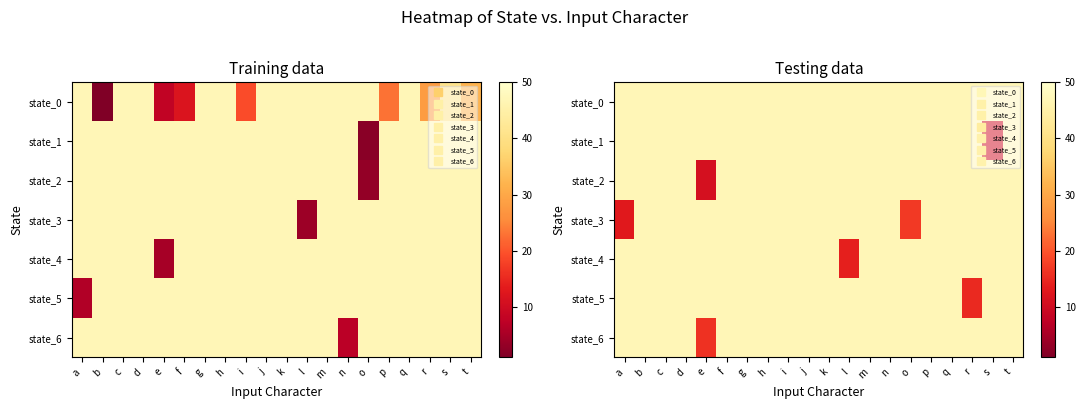

Which category has the highest value across all series?

a